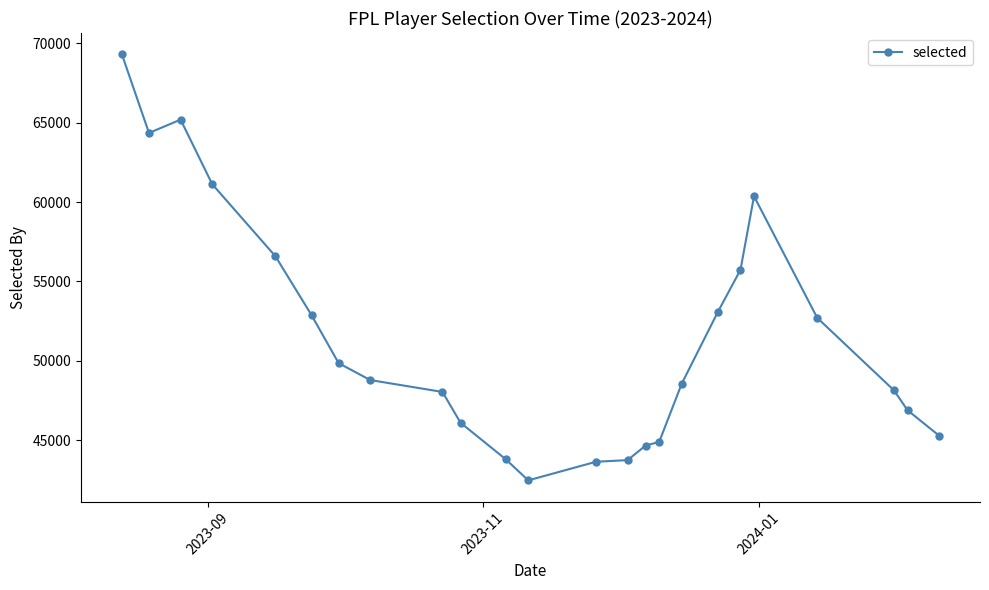

What is the sum of all values?

1236014